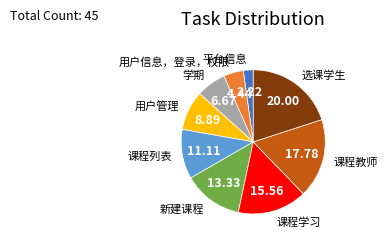

Do 课程学习 and 选课学生 together represent more than half of the pie?

No